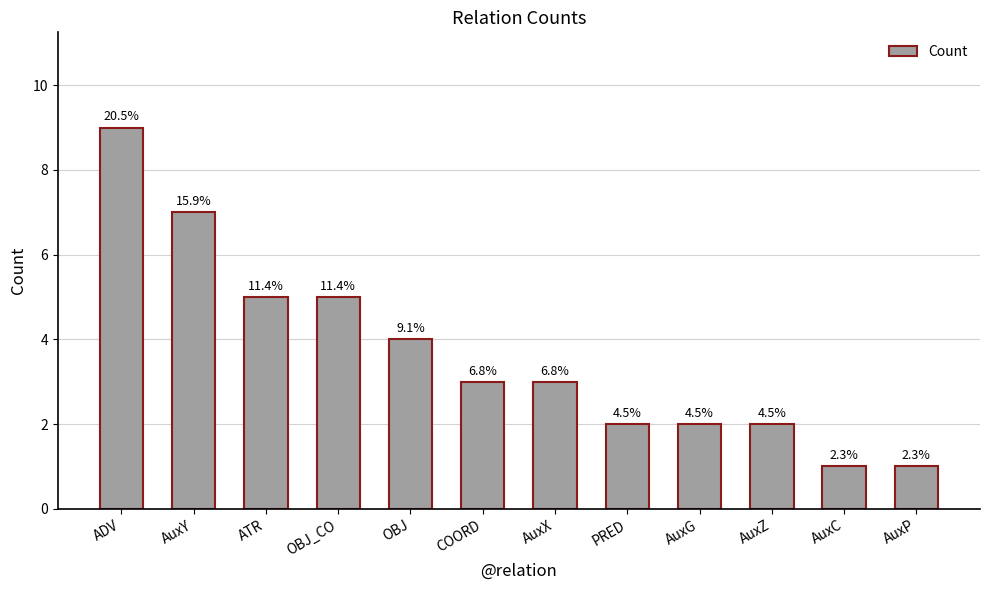

What is the change in value from PRED to AuxC?

-1